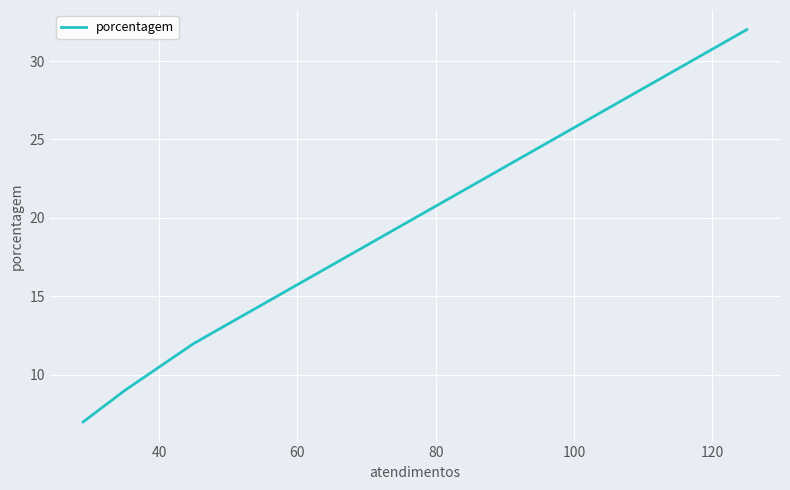

True or false: the data shows 57 at 20.

False